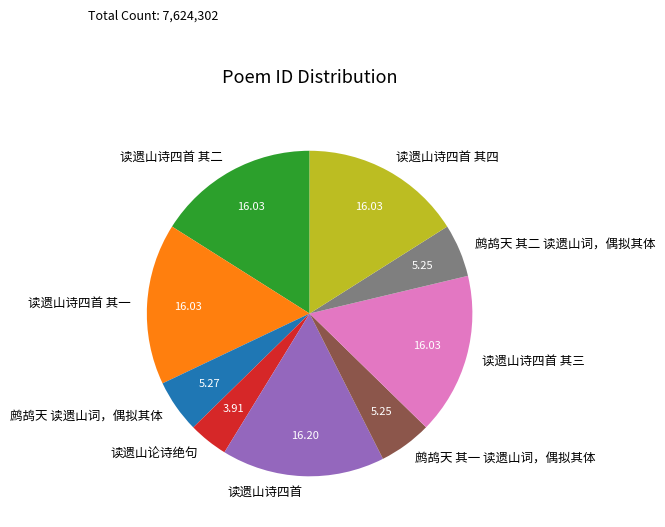

What is the ratio of the value at 鹧鸪天 读遗山词，偶拟其体 to the value at 鹧鸪天 其一 读遗山词，偶拟其体?

1.0